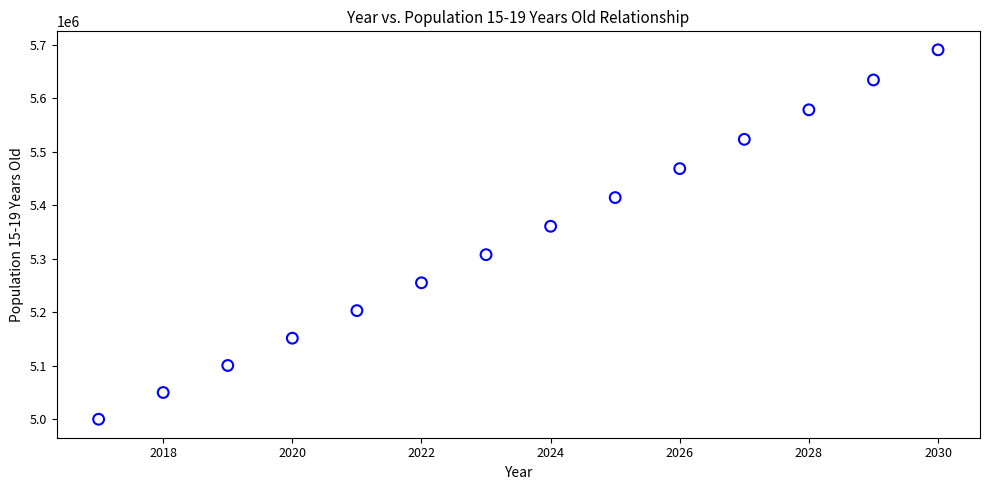

What Y value in the scatter plot is closest to 5345233?

5360676.8